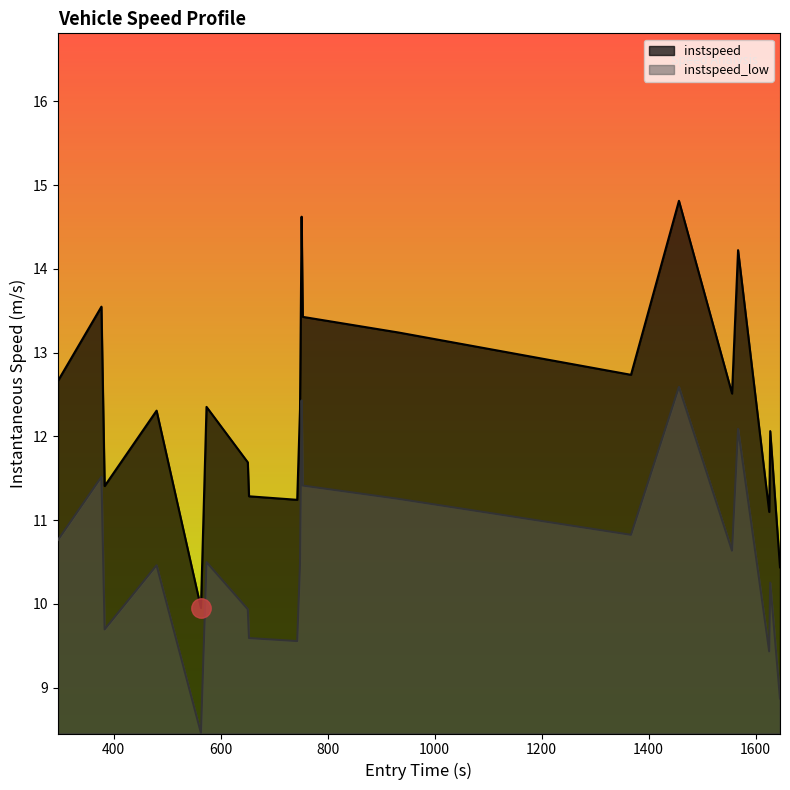

Which series has the largest total across all categories?

instspeed